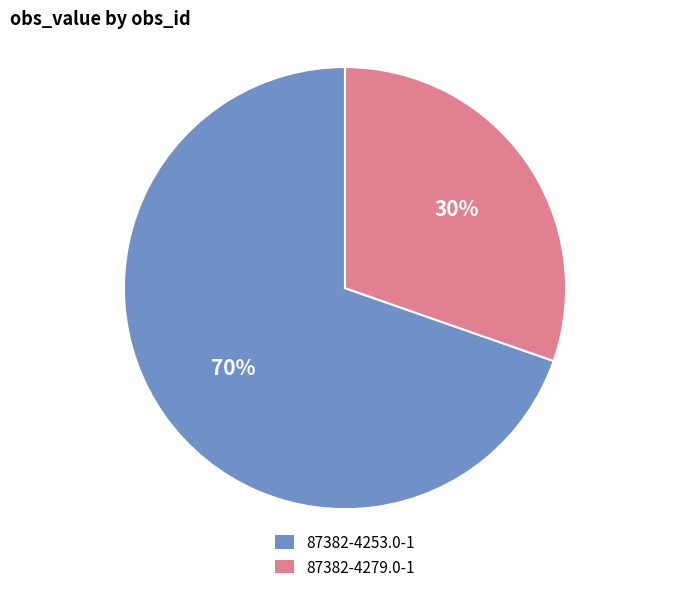

How many segments does this pie chart have?

2